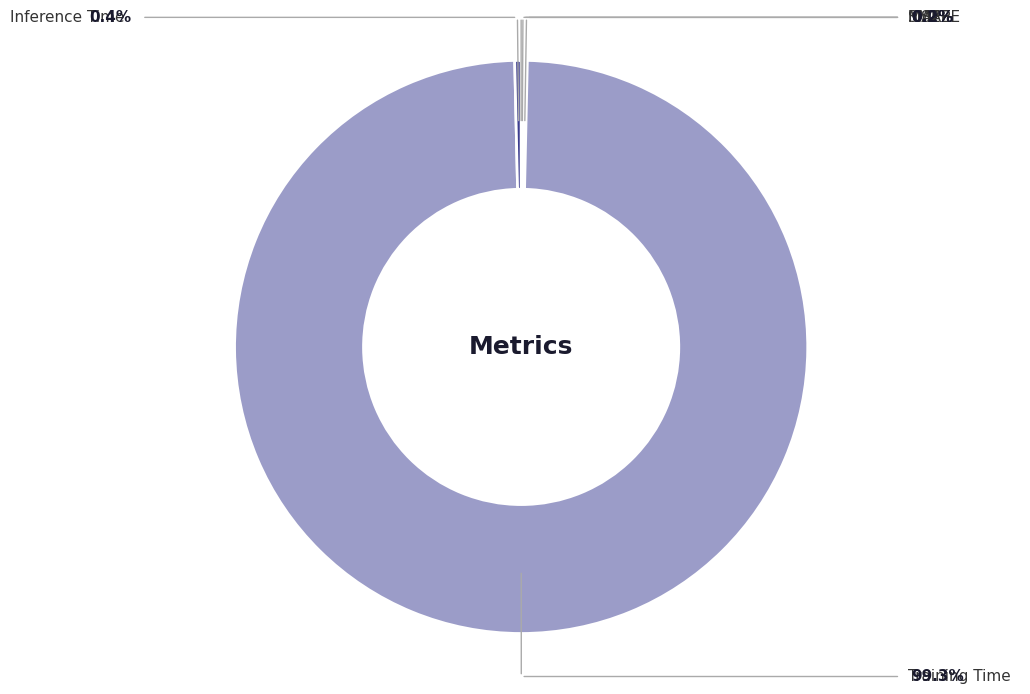

Does any single category account for the majority?

Yes